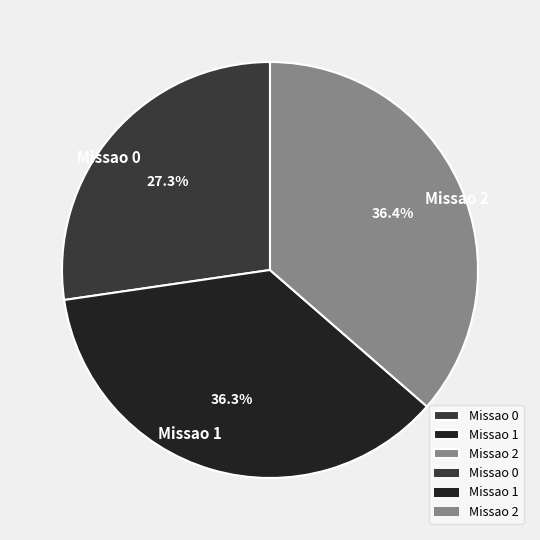

How much of the chart is everything except Missao 1?

63.7%